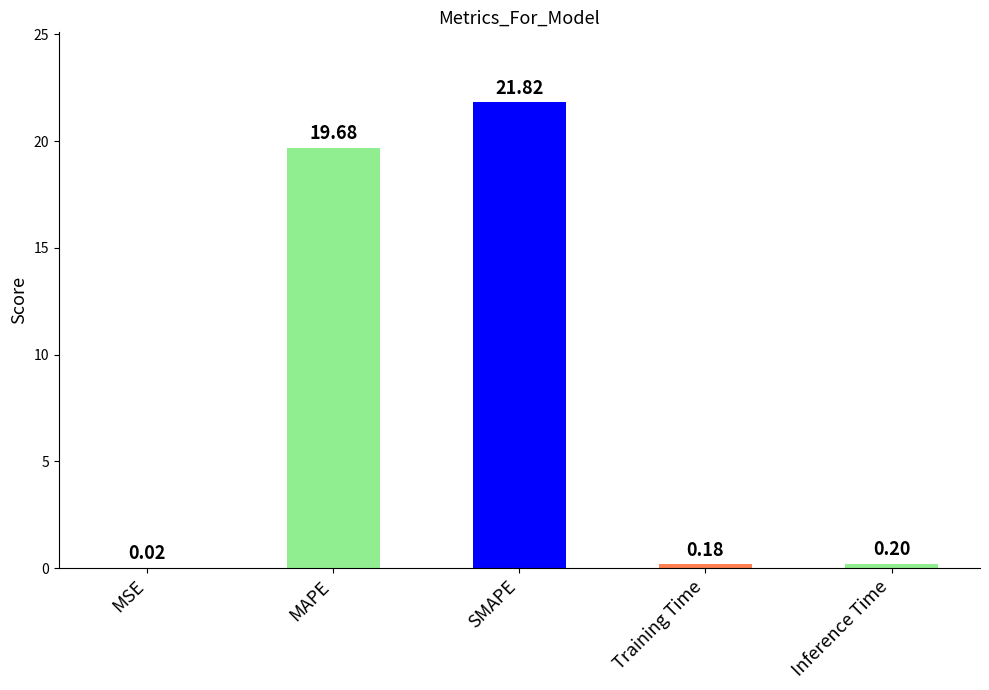

Between Inference Time and SMAPE, which is larger?

SMAPE